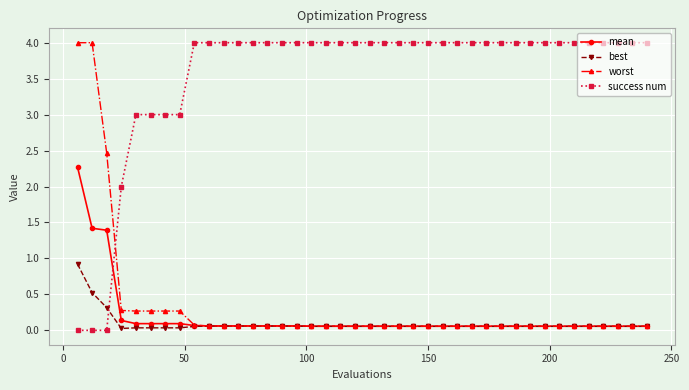

What are all the series names shown in the legend?

mean, best, worst, success num